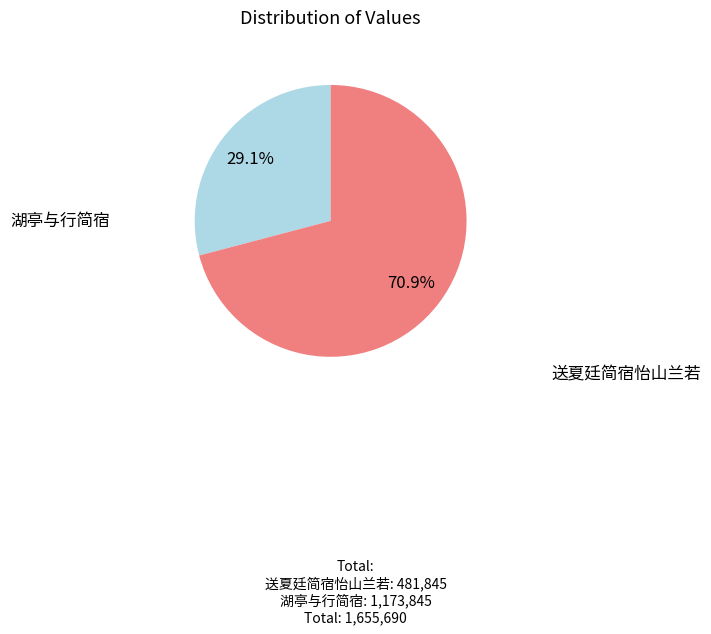

To the nearest percent, what is the average slice percentage?

50%